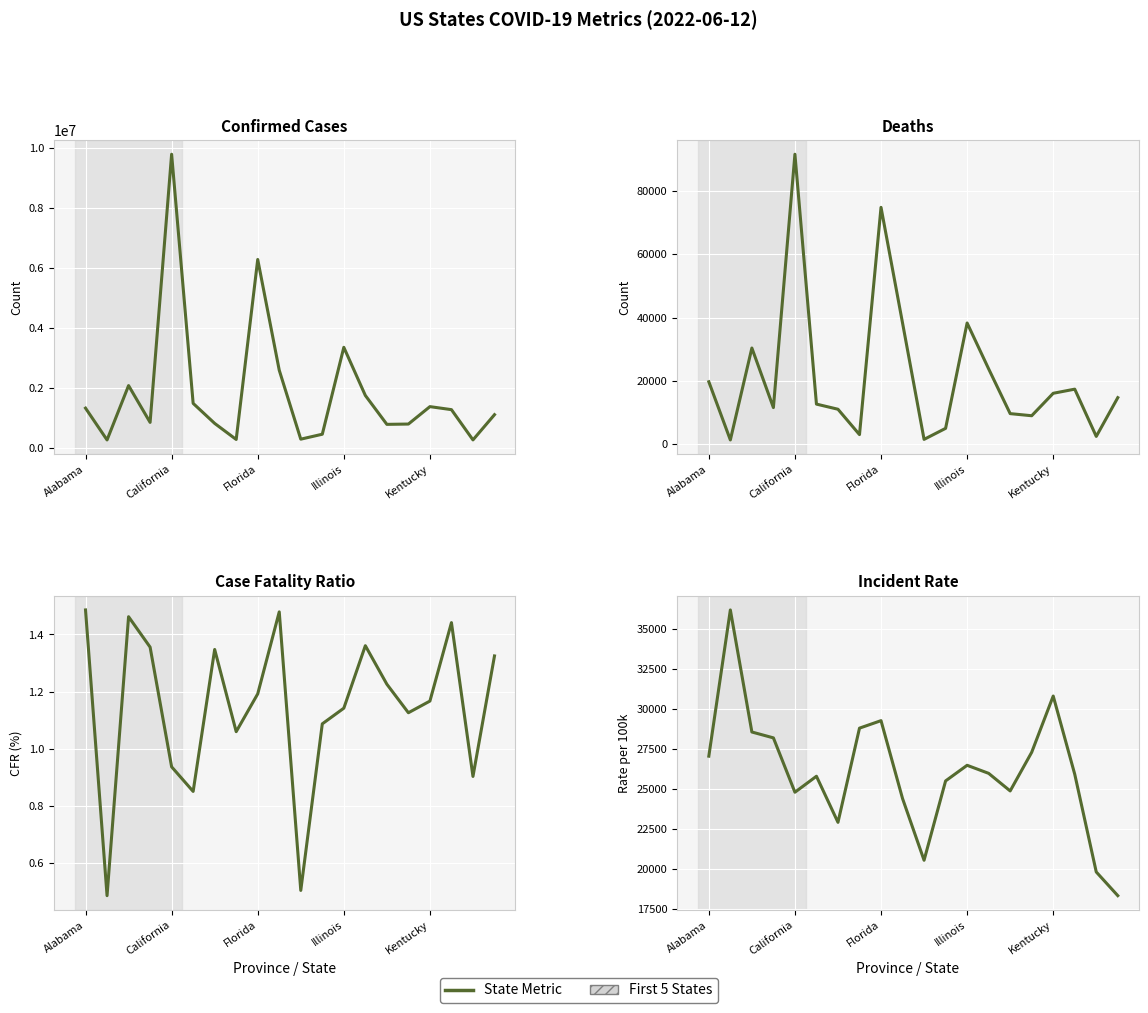

Which series has the largest range (max minus min)?

Confirmed